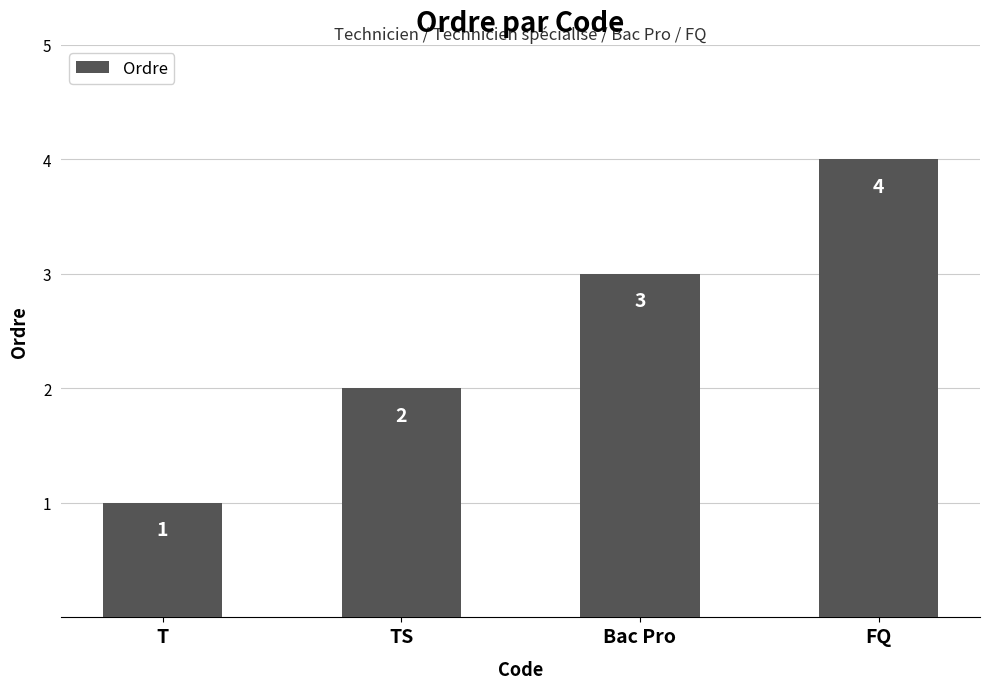

Which category has the lowest value across all series?

T